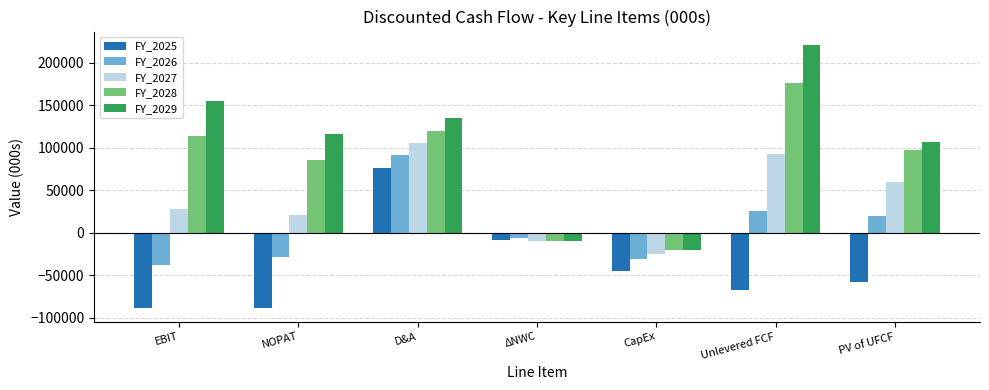

What is the difference between the maximum and minimum values in the FY_2025 series?

165251.7